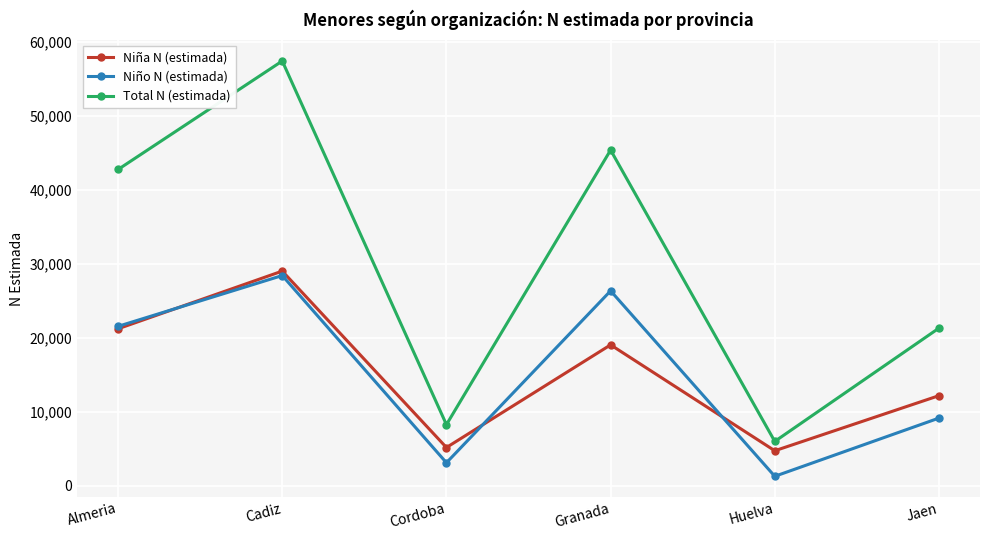

Reading right to left, extract all data points from this chart.

Niña N (estimada): 12160	4715	19028	5152	28998	21203
Niño N (estimada): 9129	1262	26329	3093	28399	21532
Total N (estimada): 21289	5977	45357	8245	57397	42734